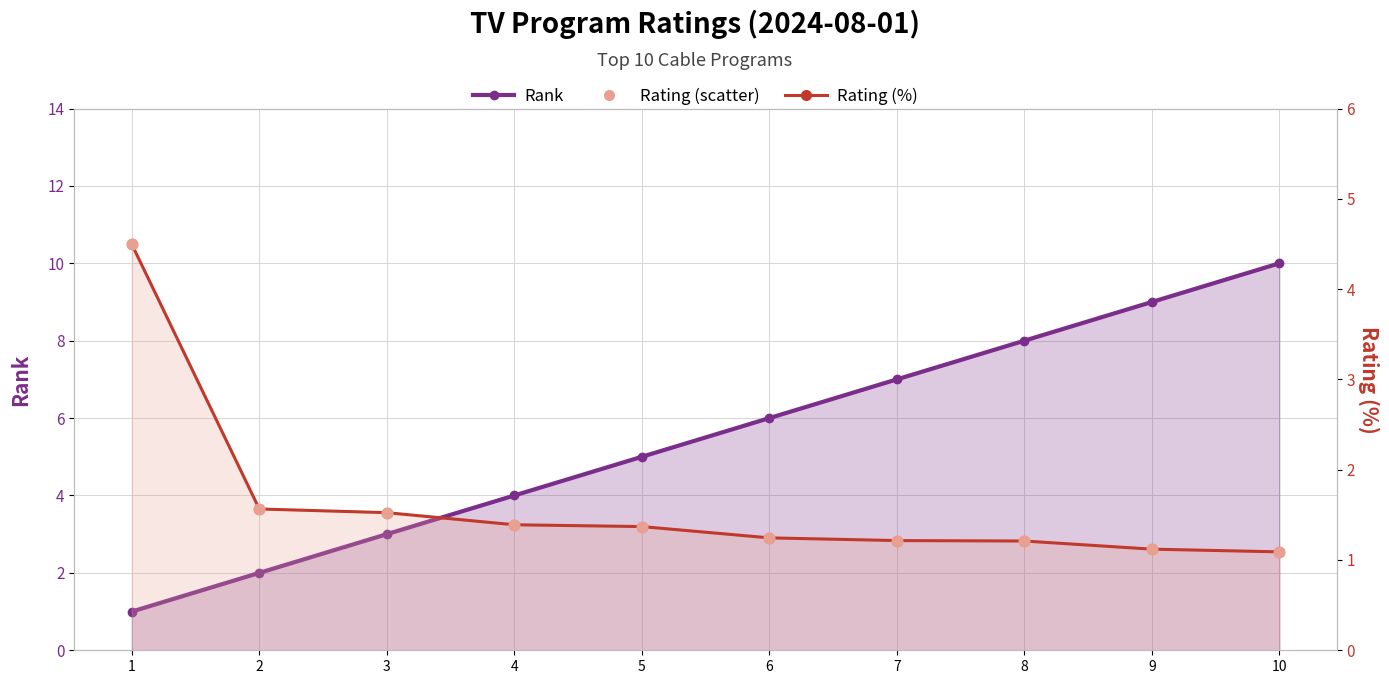

Is the value of Rating (%) at 10 greater than the value of Rank at 4?

No